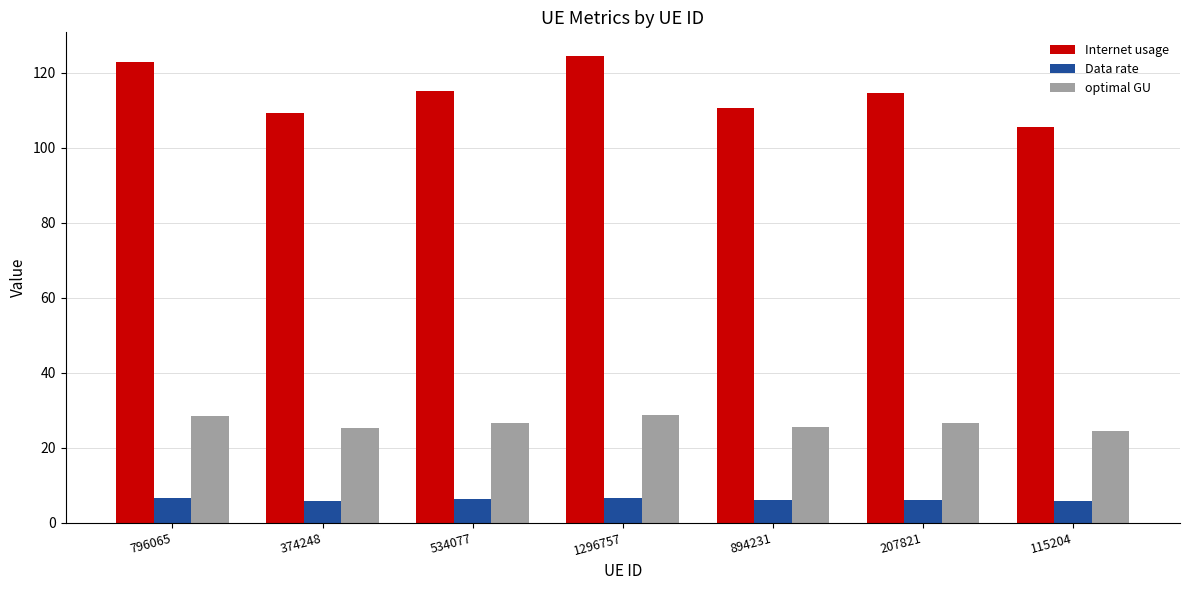

How many bars are there in total?

21